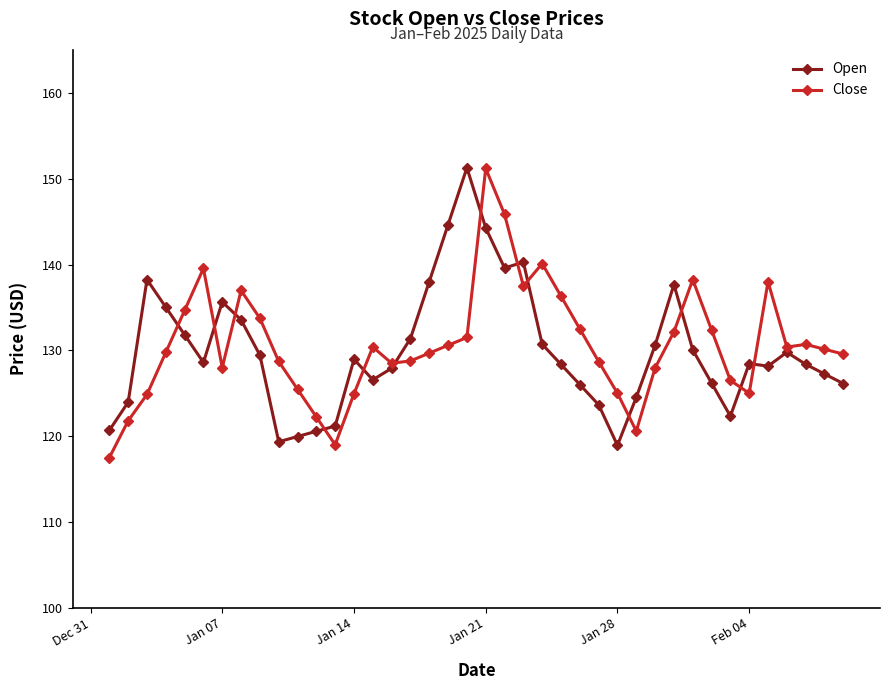

What is the value of the Close point at the 26th from the left?

132.5